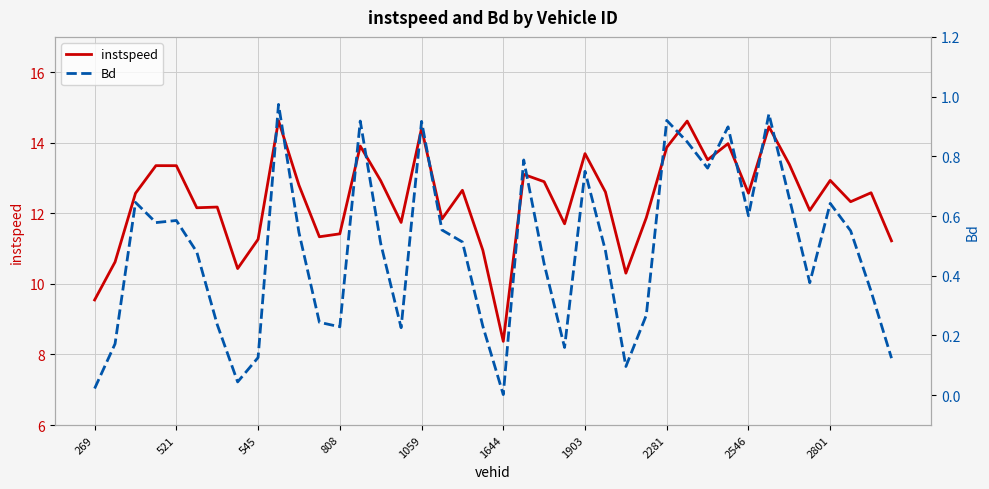

True or false: instspeed and Bd cross at least once.

False